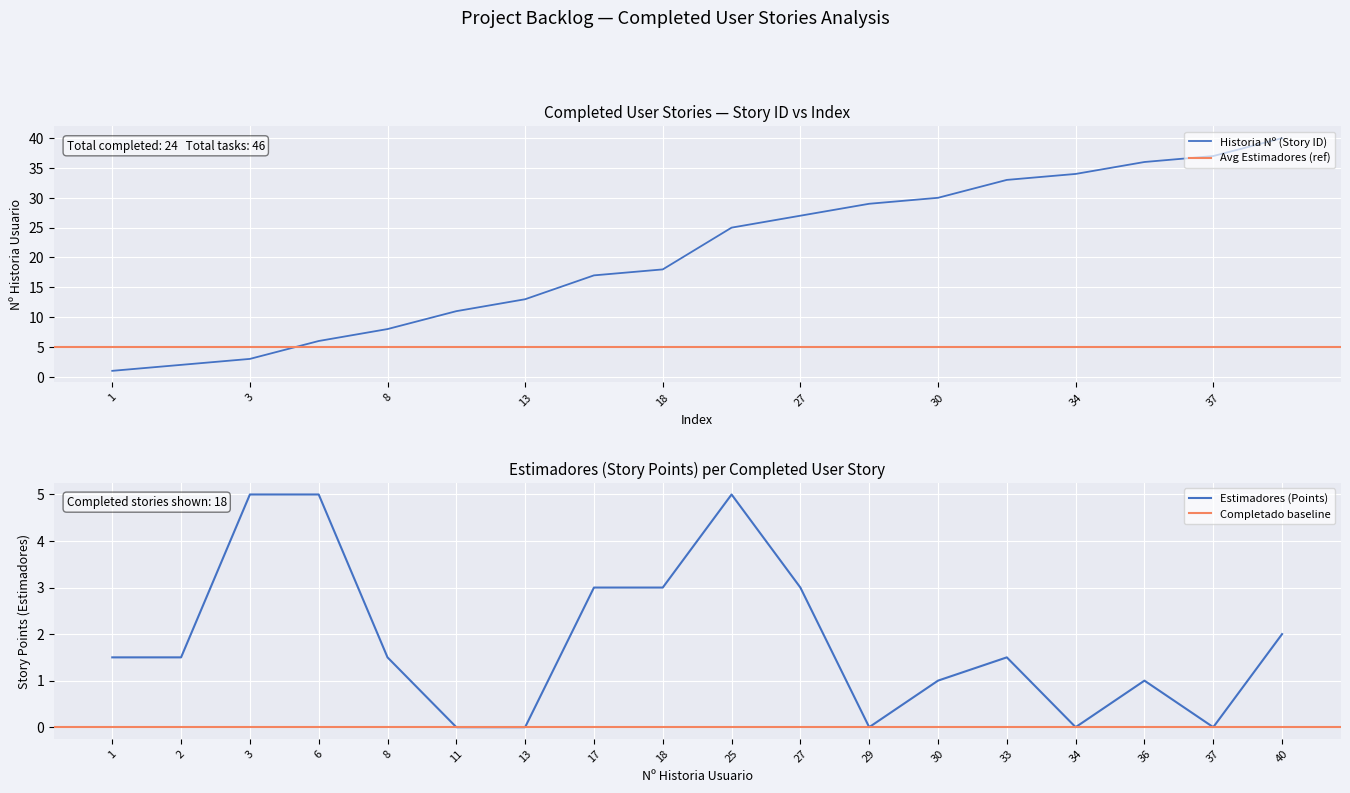

What is the spread (max minus min) of values at 36?

35.0